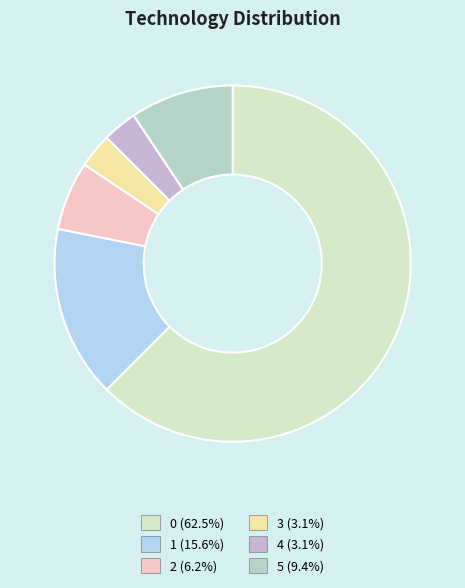

True or false: 4 accounts for 1% of the total.

False